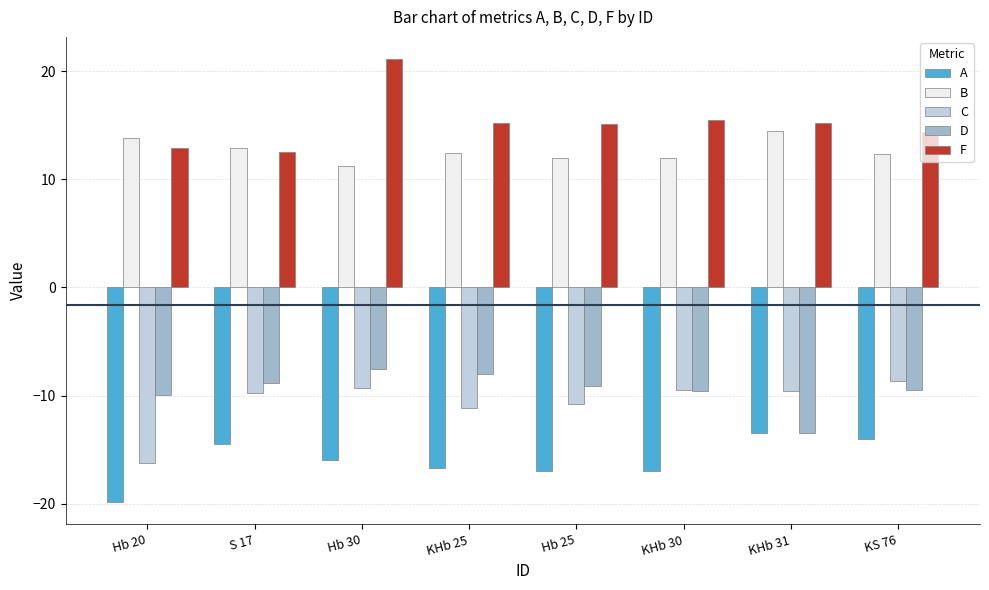

At which category is the sum across all series the highest?

Hb 30